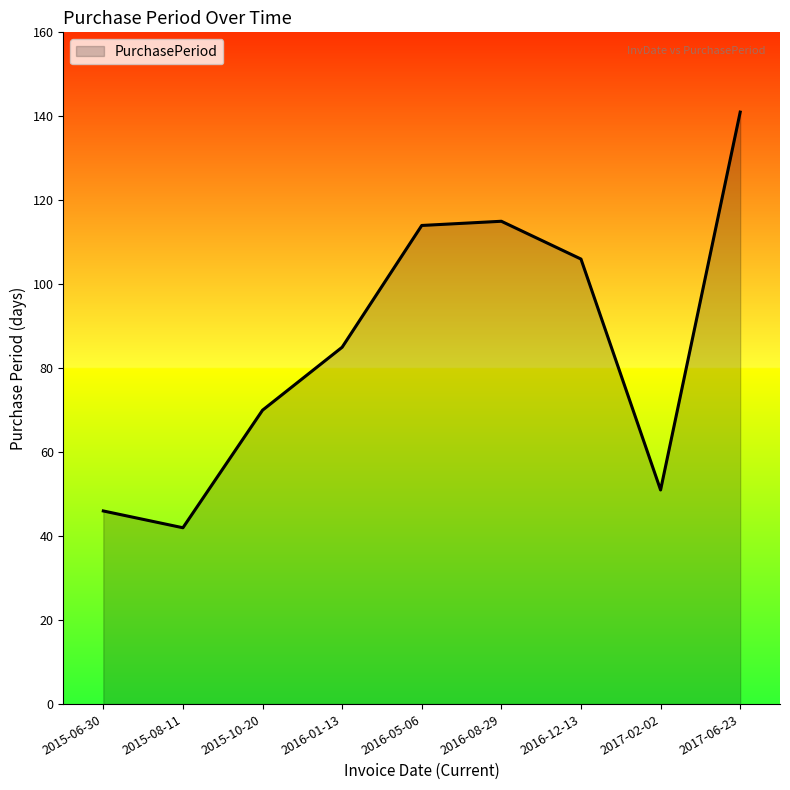

What is the average value?

86